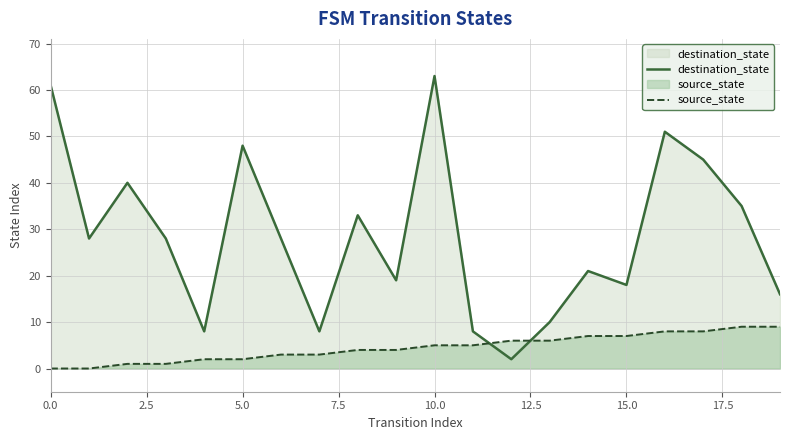

Which series ends up on top after the final intersection of source_state and destination_state?

destination_state